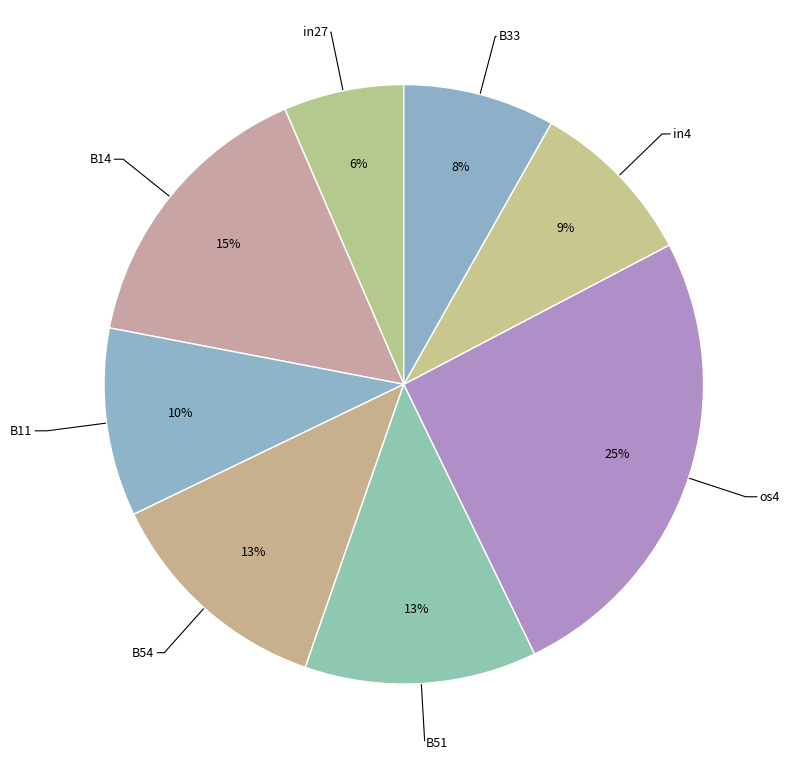

Which category has the biggest portion of the pie?

os4